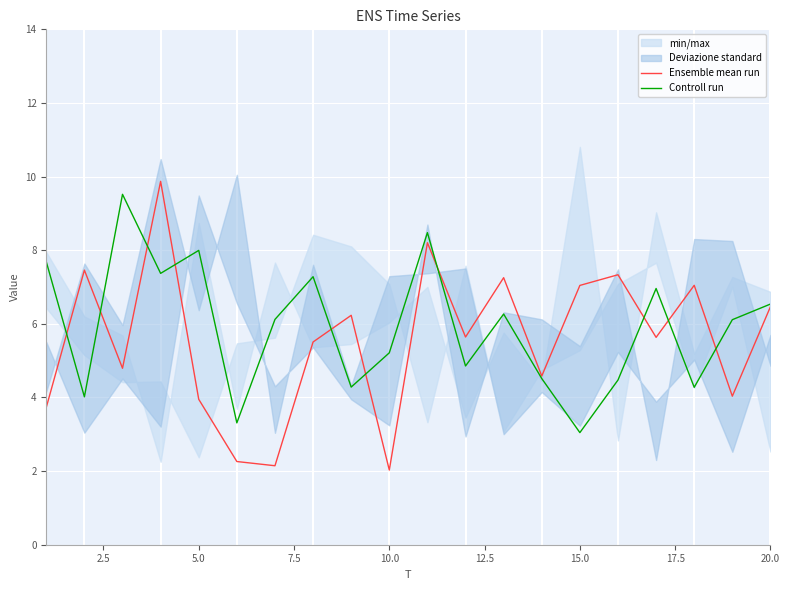

What is the minimum value for Controll run?

3.0